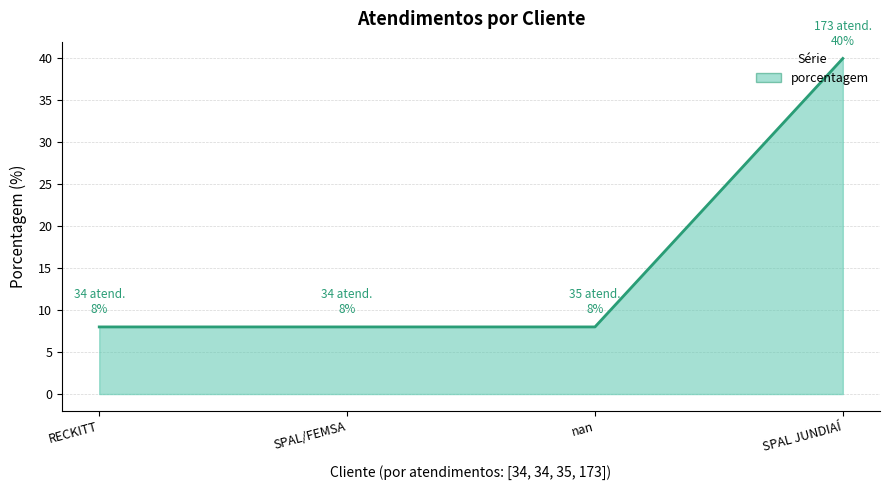

What is the difference between the values at RECKITT and SPAL JUNDIAÍ?

32